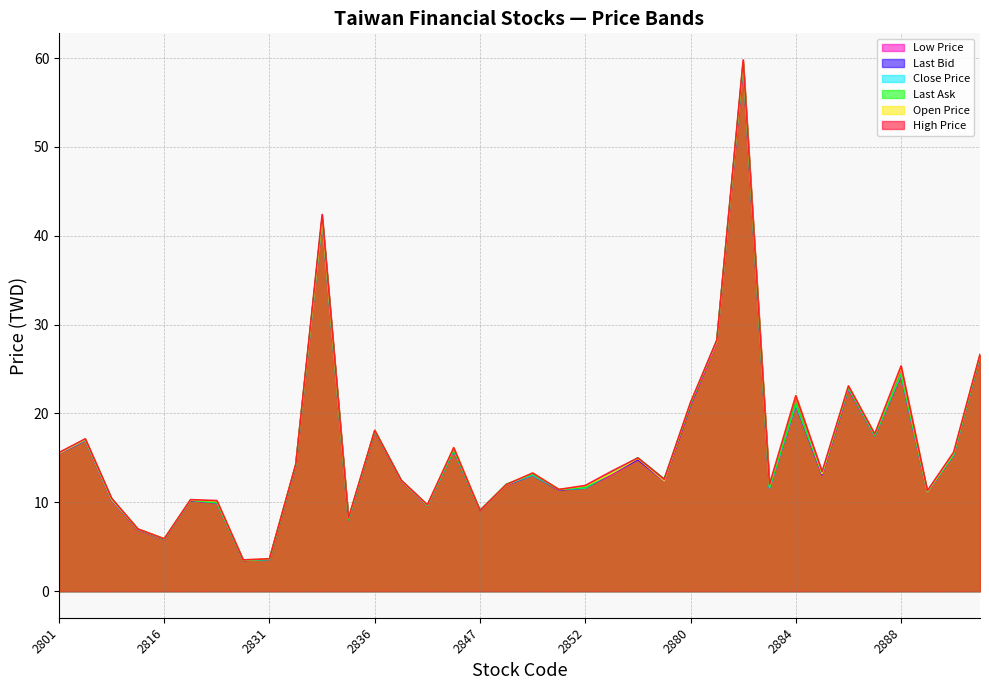

What is the lowest value of the Last Bid series?

3.5